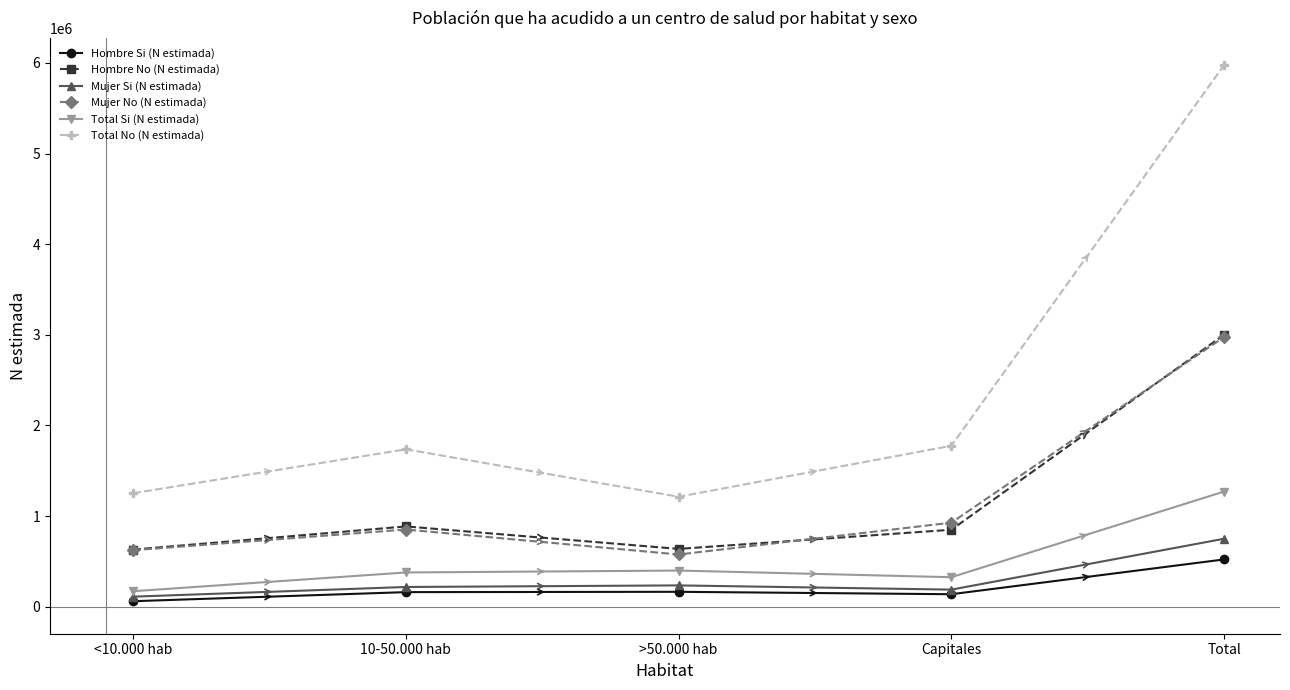

True or false: Hombre Si (N estimada) and Total No (N estimada) intersect in this chart.

False